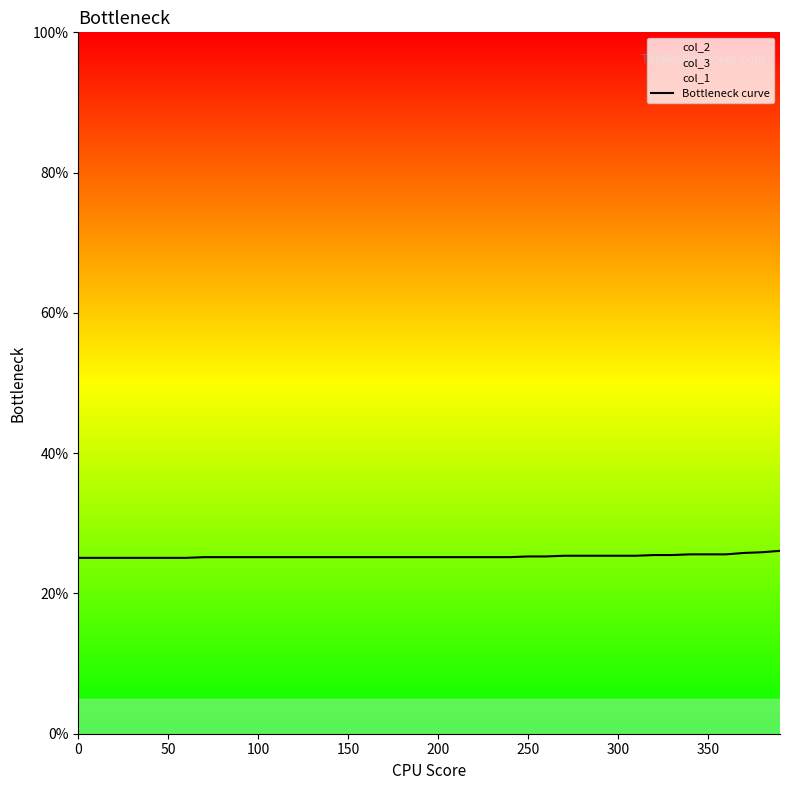

True or false: Bottleneck curve has a value of 25.2 at 150.

True